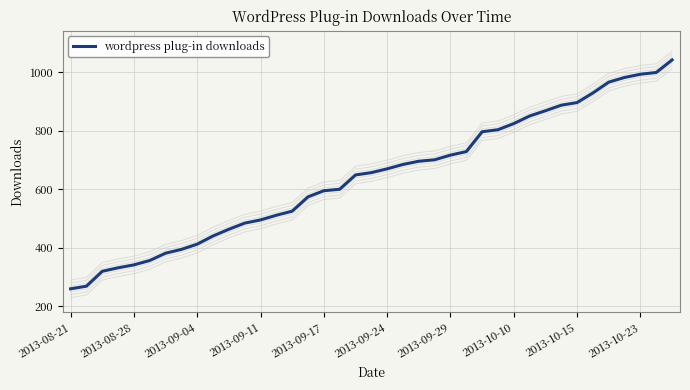

How many series are shown in this chart?

1